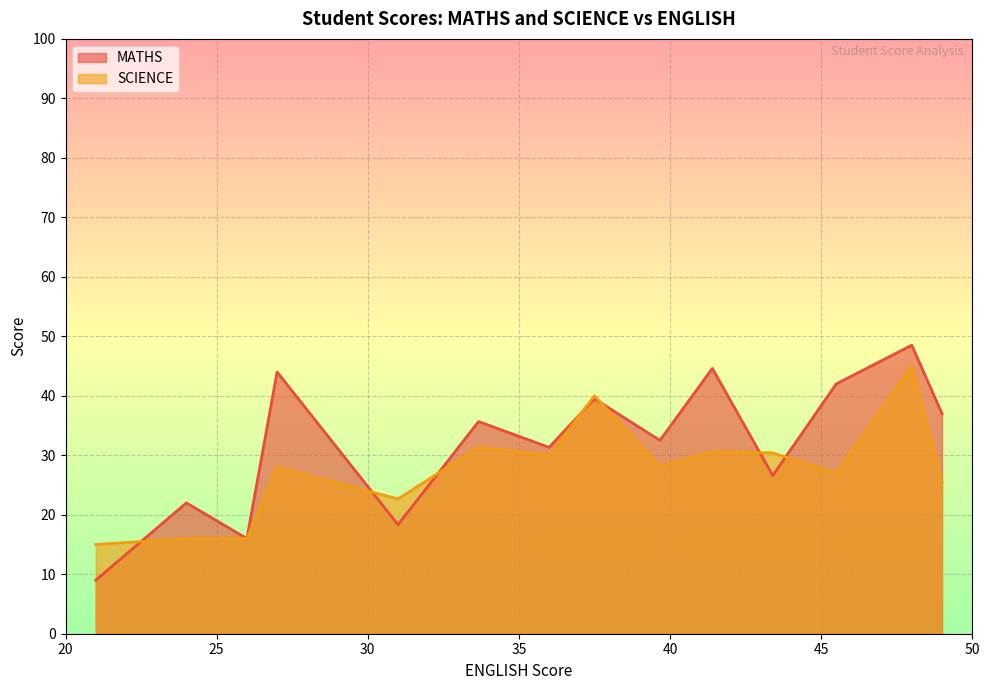

Which category has the lowest value in the MATHS series?

21